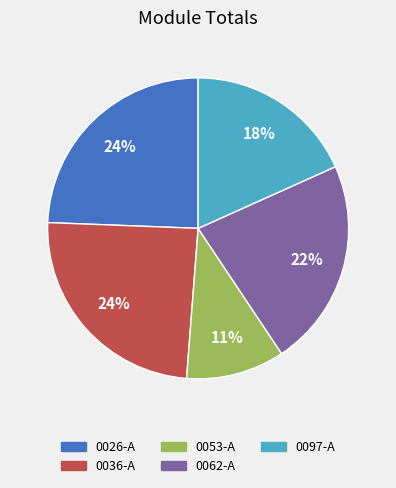

Which has a higher value, 0062-A or 0026-A?

0026-A